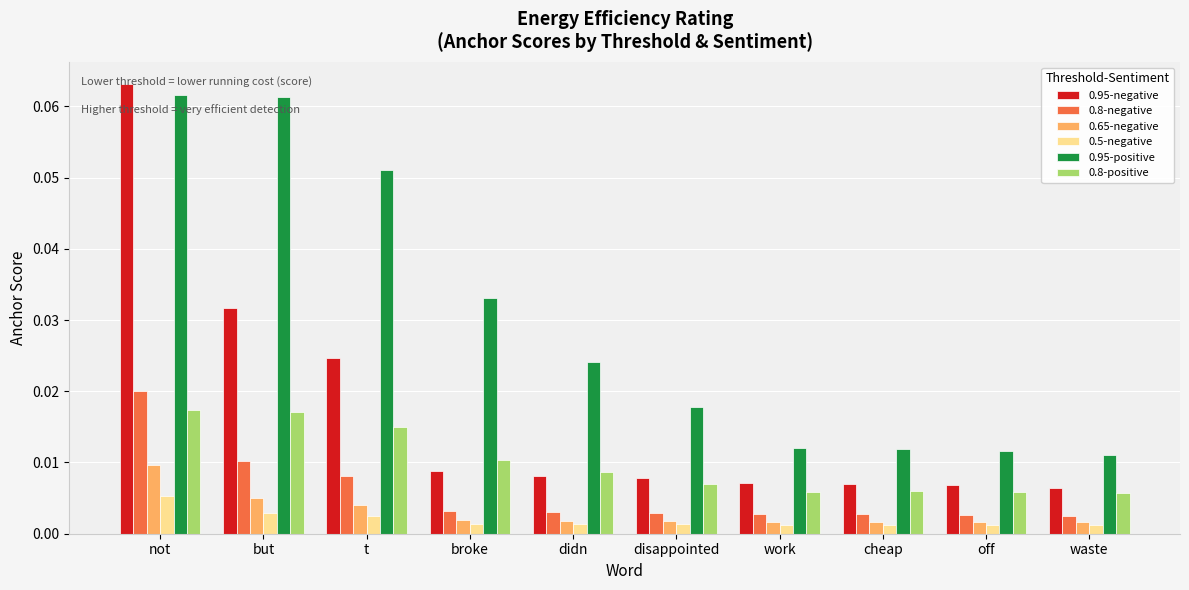

Which category has the highest value across all series?

not